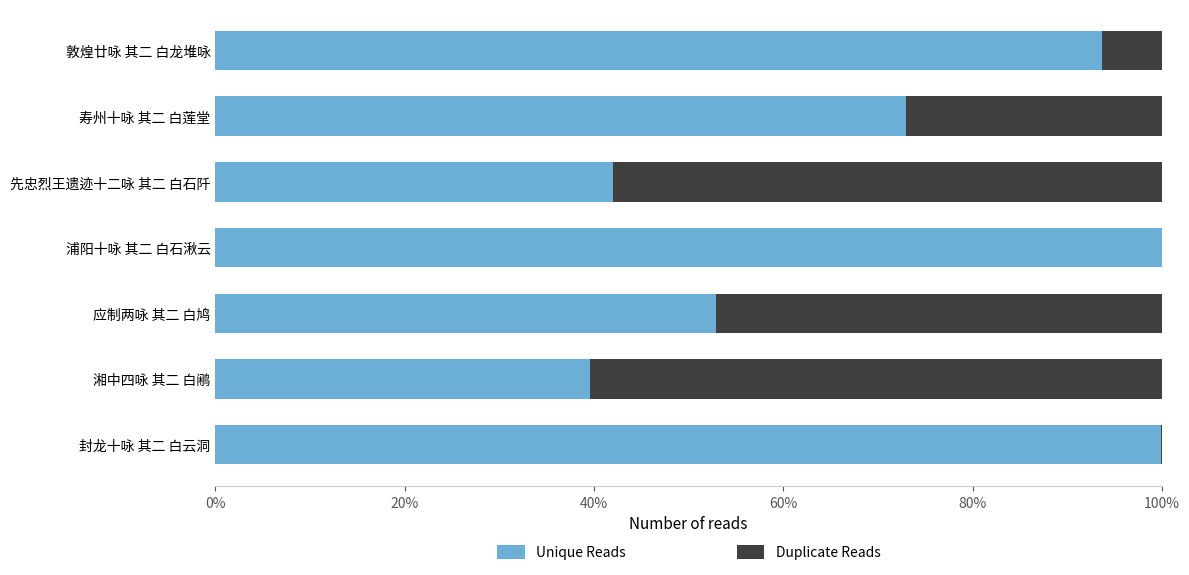

What are all the series names shown in the legend?

Unique Reads, Duplicate Reads